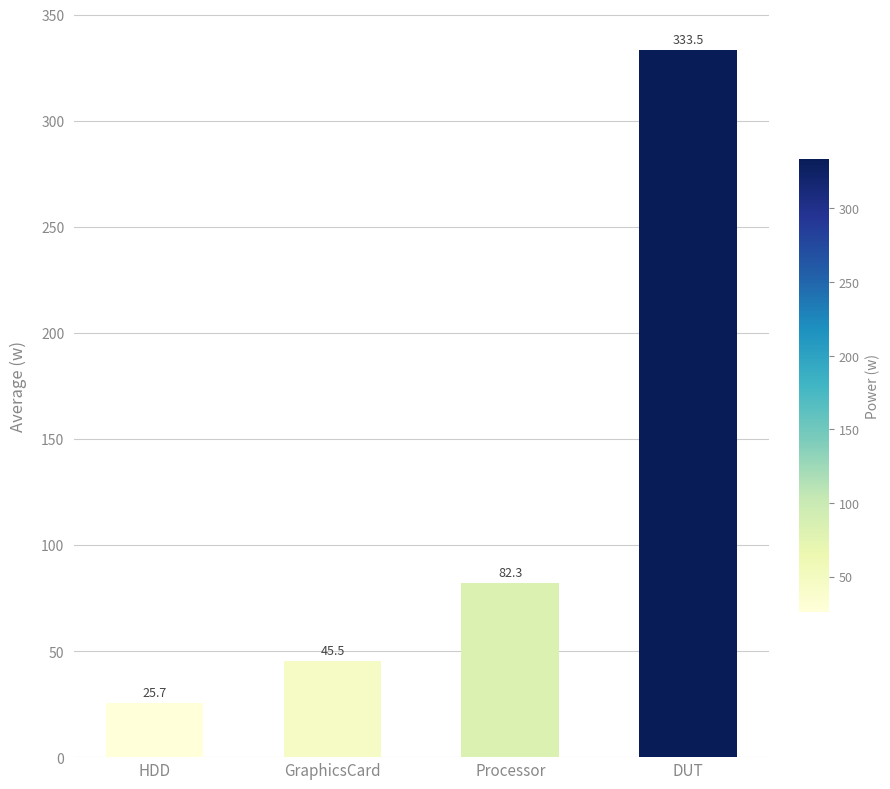

What is the label of the 2nd bar from the right?

Processor